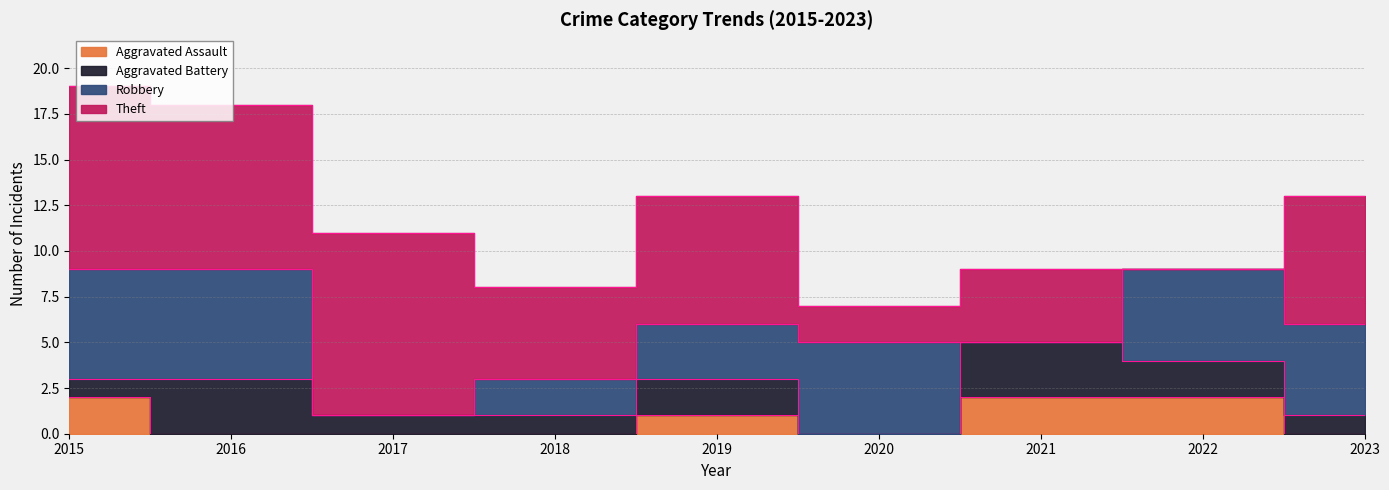

True or false: Robbery has a value of 2 at 2015.

False